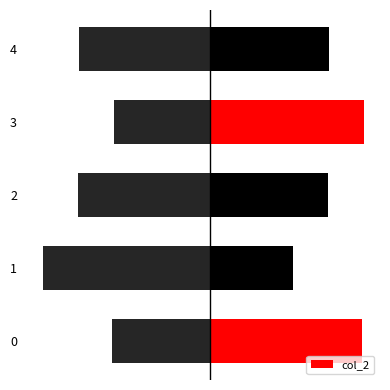

How many values exceed 3312?

2